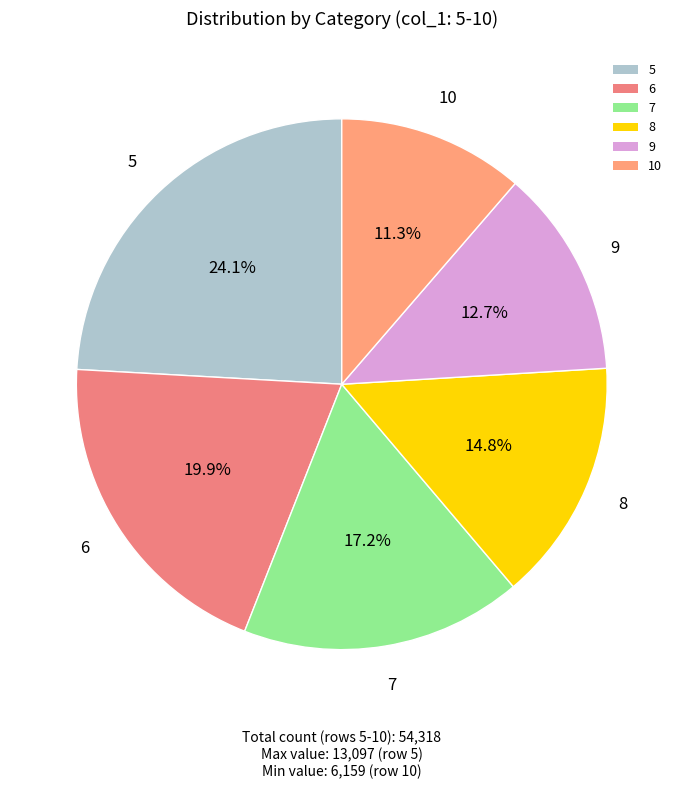

Count the number of slices in the pie.

6